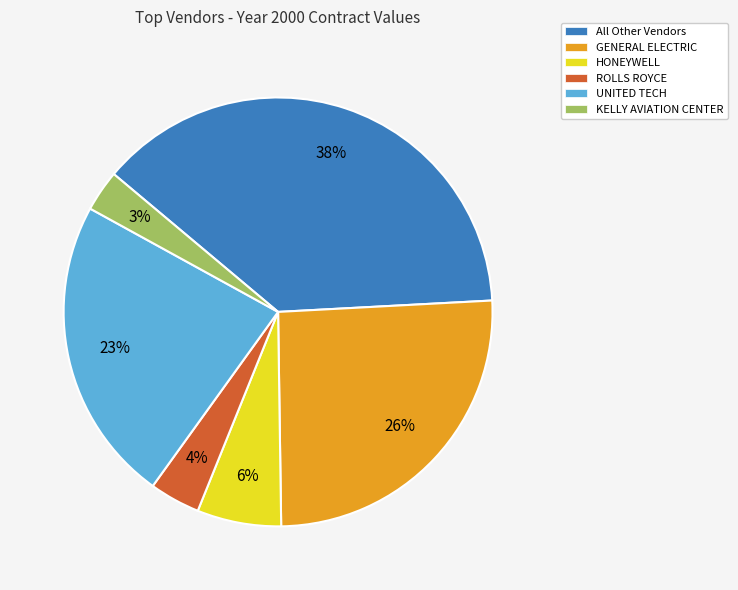

Combined, do GENERAL ELECTRIC and All Other Vendors account for over 50%?

Yes